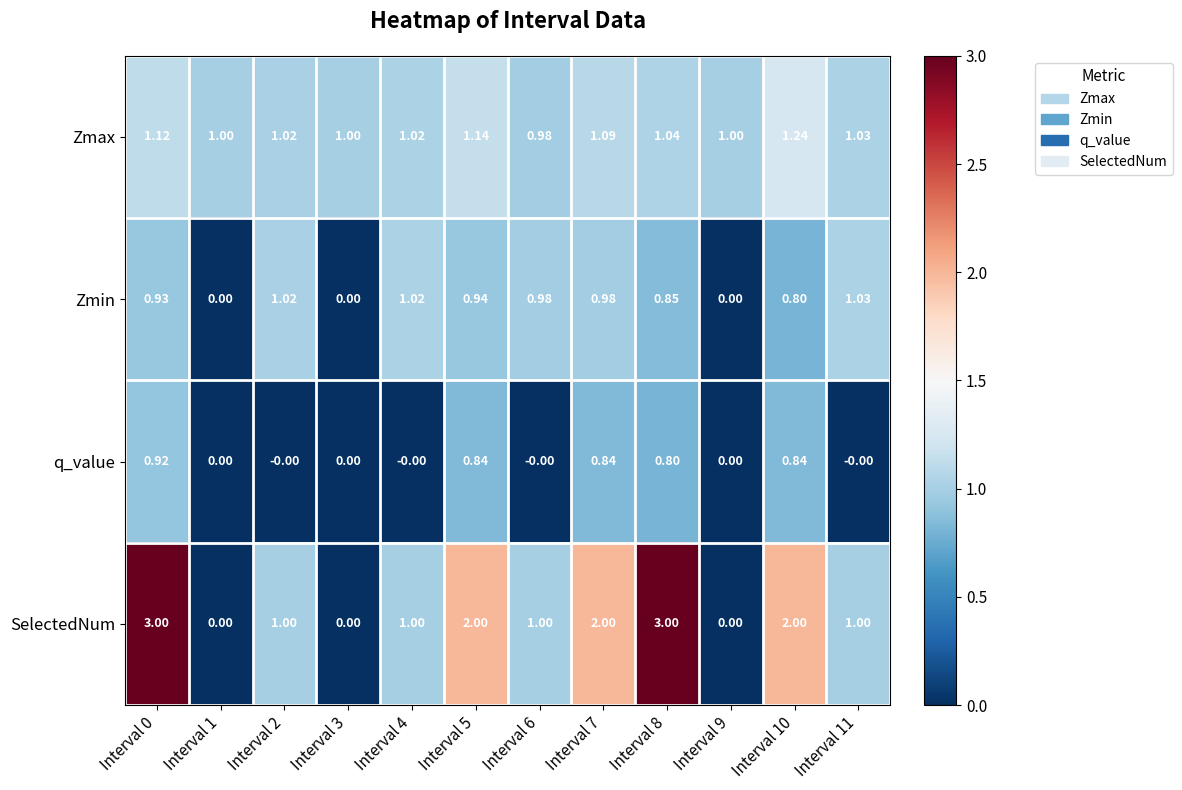

Which series has the widest spread of values?

SelectedNum